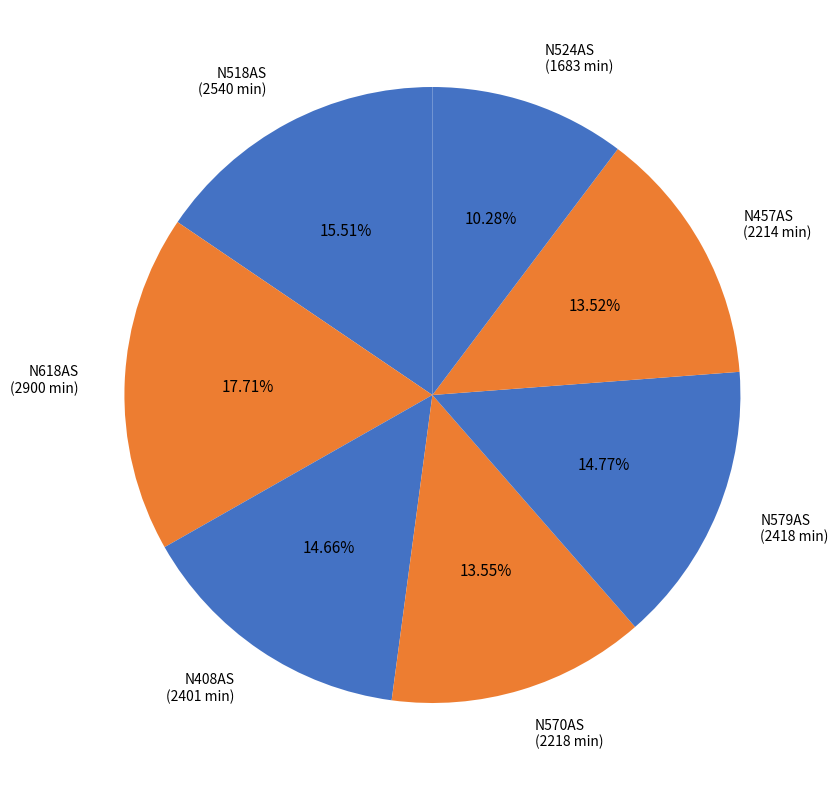

How much of the chart is everything except N524AS?

89.7%